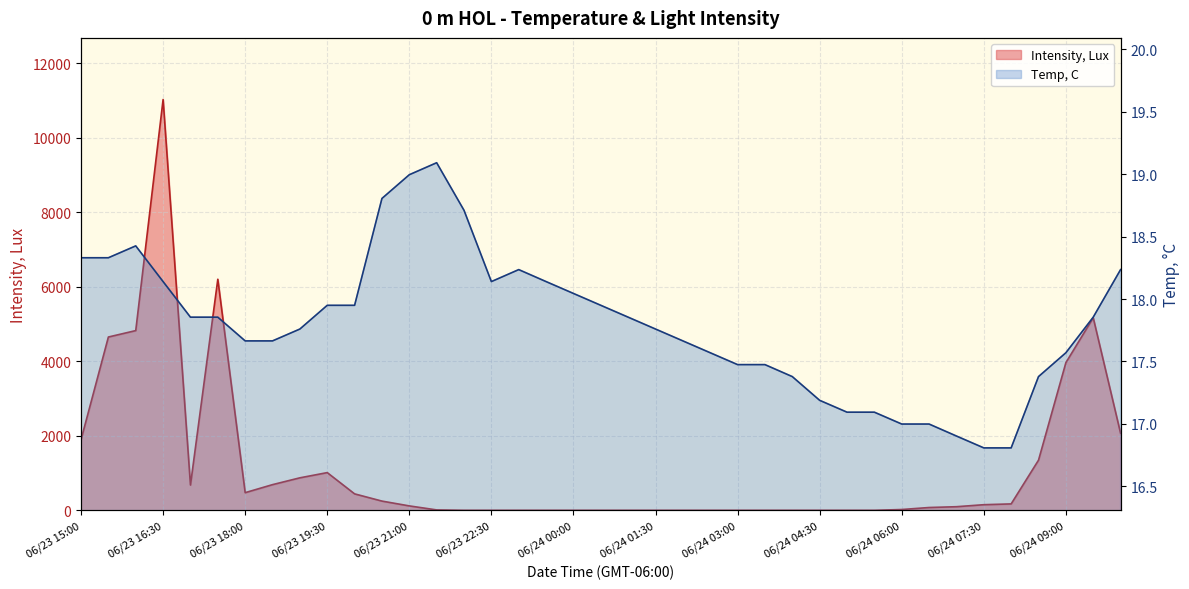

What is the label of the 33rd point from the left?

06/24 07:00